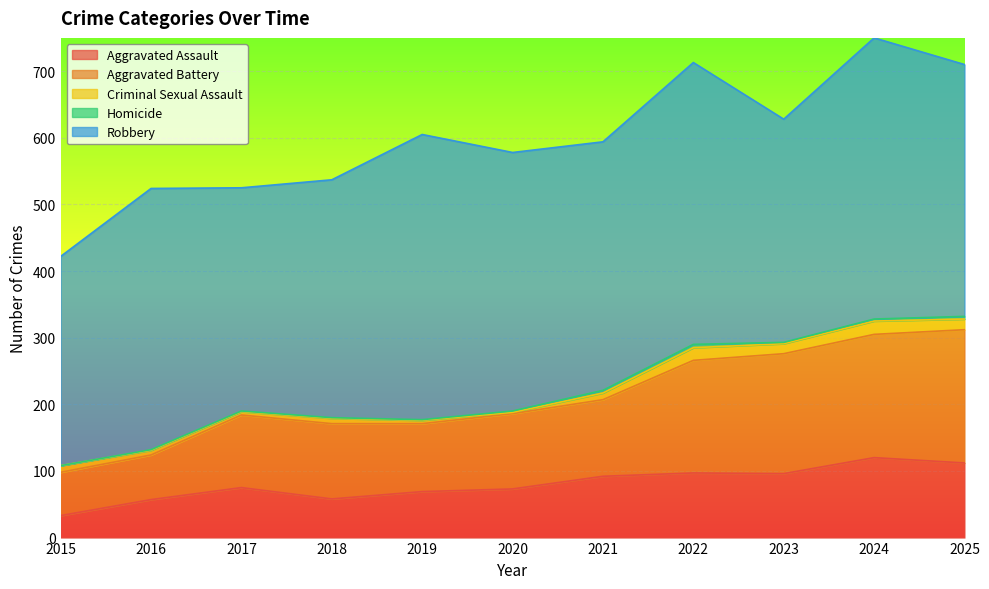

How many data points in Criminal Sexual Assault are above 10?

4